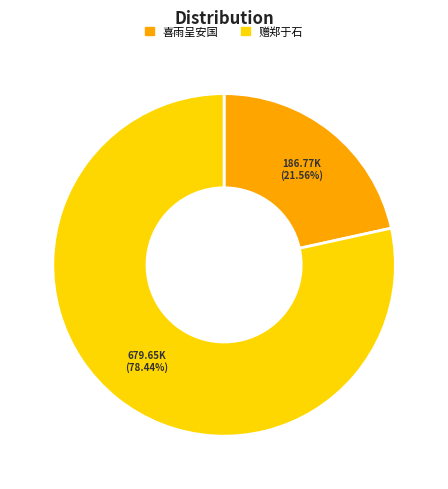

To the nearest percent, what is the difference between the largest and smallest slice percentages?

57%